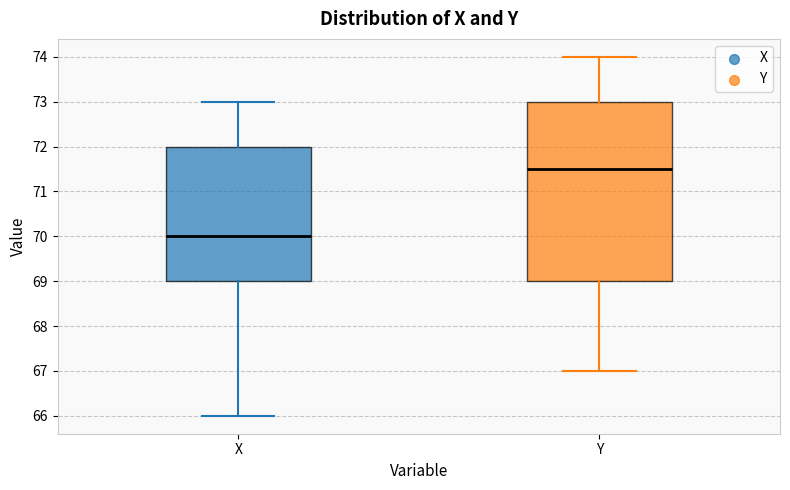

Comparing the boxes themselves (not the whiskers), which one is the tallest?

Y